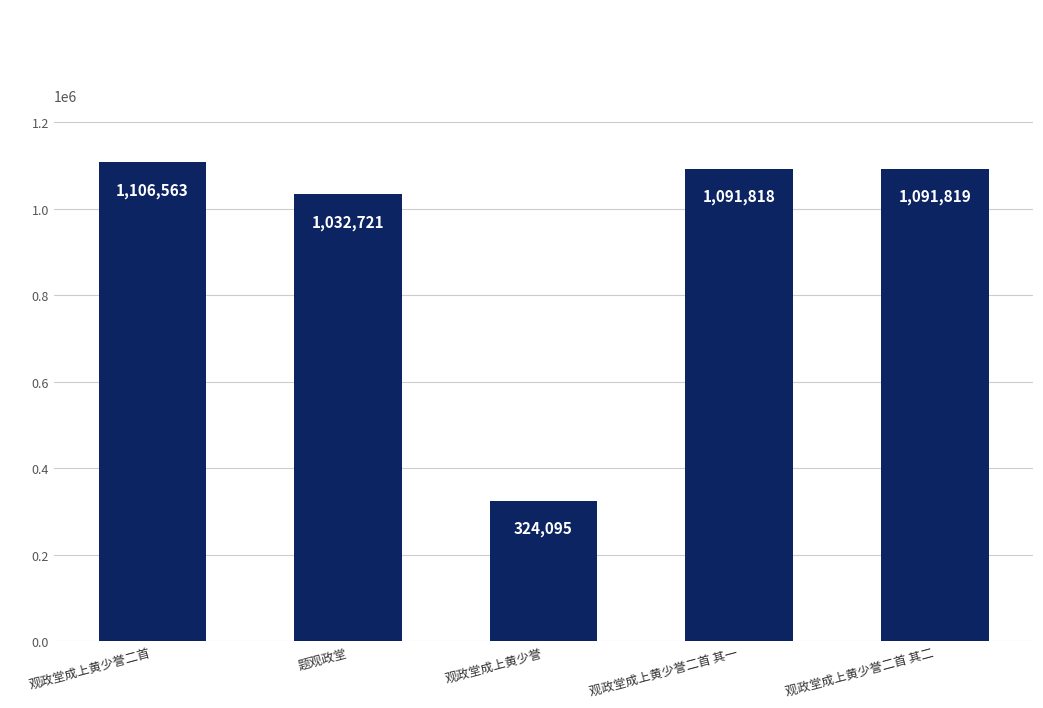

What is the change in value from 题观政堂 to 观政堂成上黄少誉二首 其二?

+59098